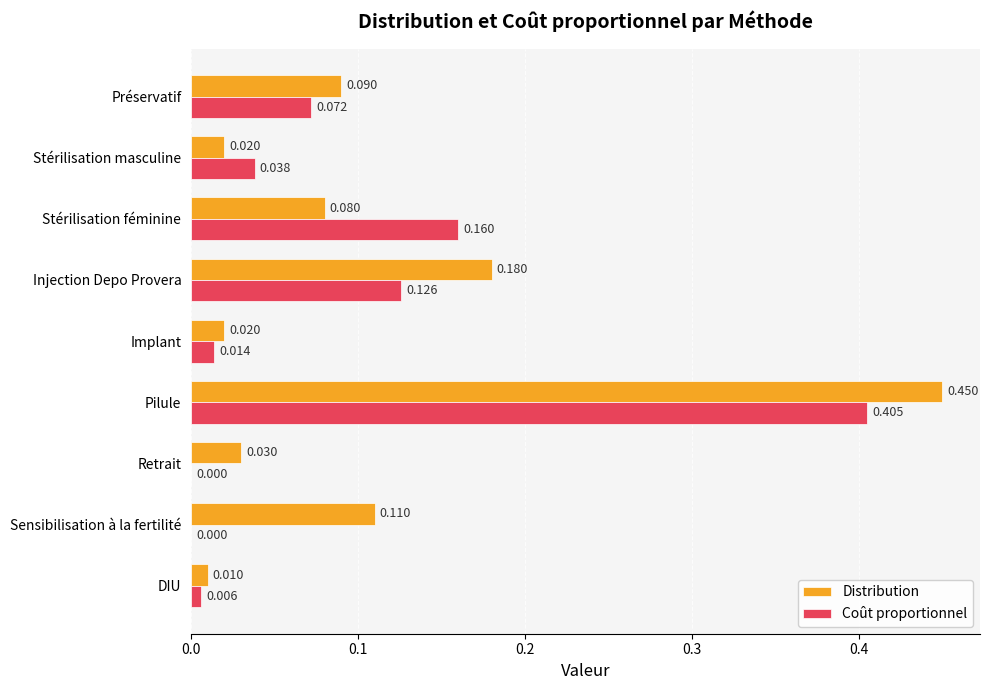

At which label is Distribution closest to 0?

DIU